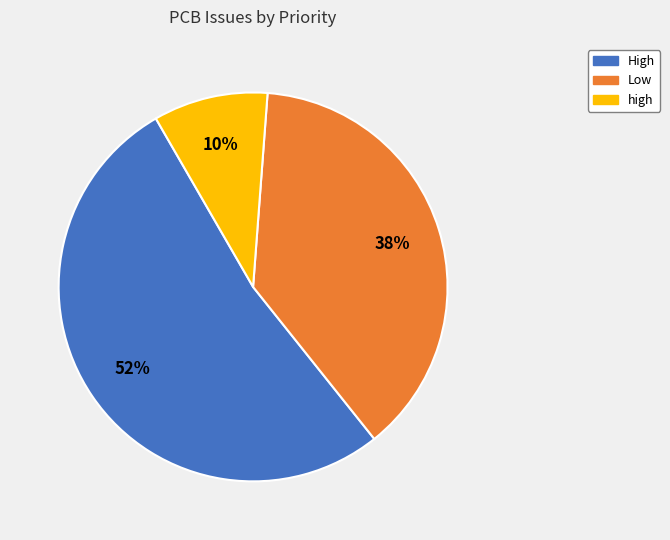

To the nearest percent, what is the difference between the High and Low slice percentages?

14%